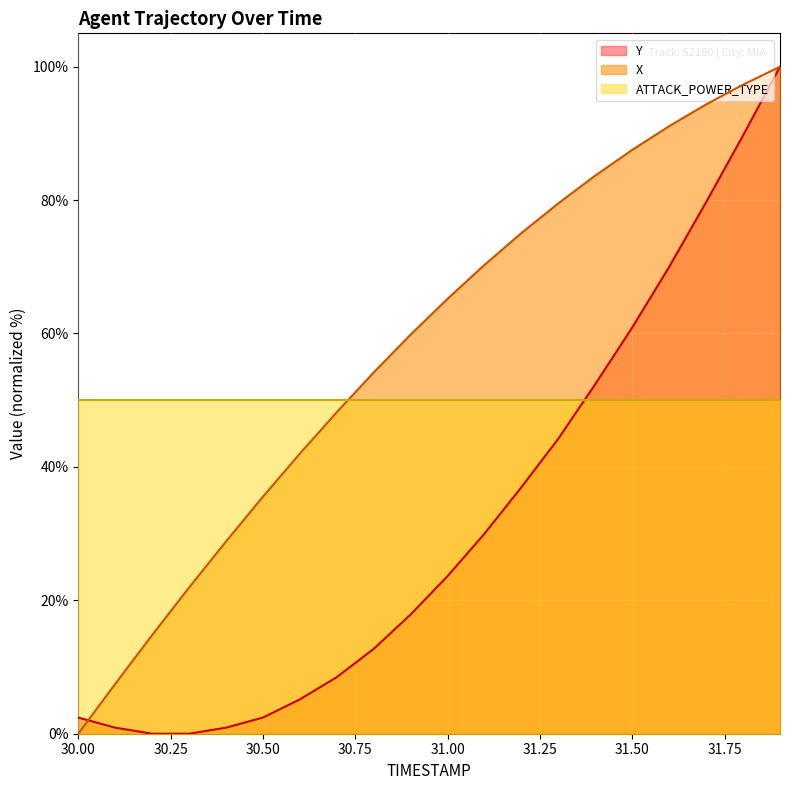

How many intersections are there between X and Y?

1